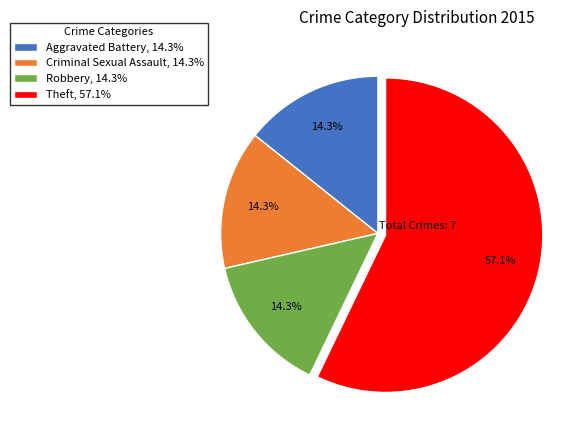

Approximately how many times larger is the value at Theft compared to Criminal Sexual Assault?

4.0